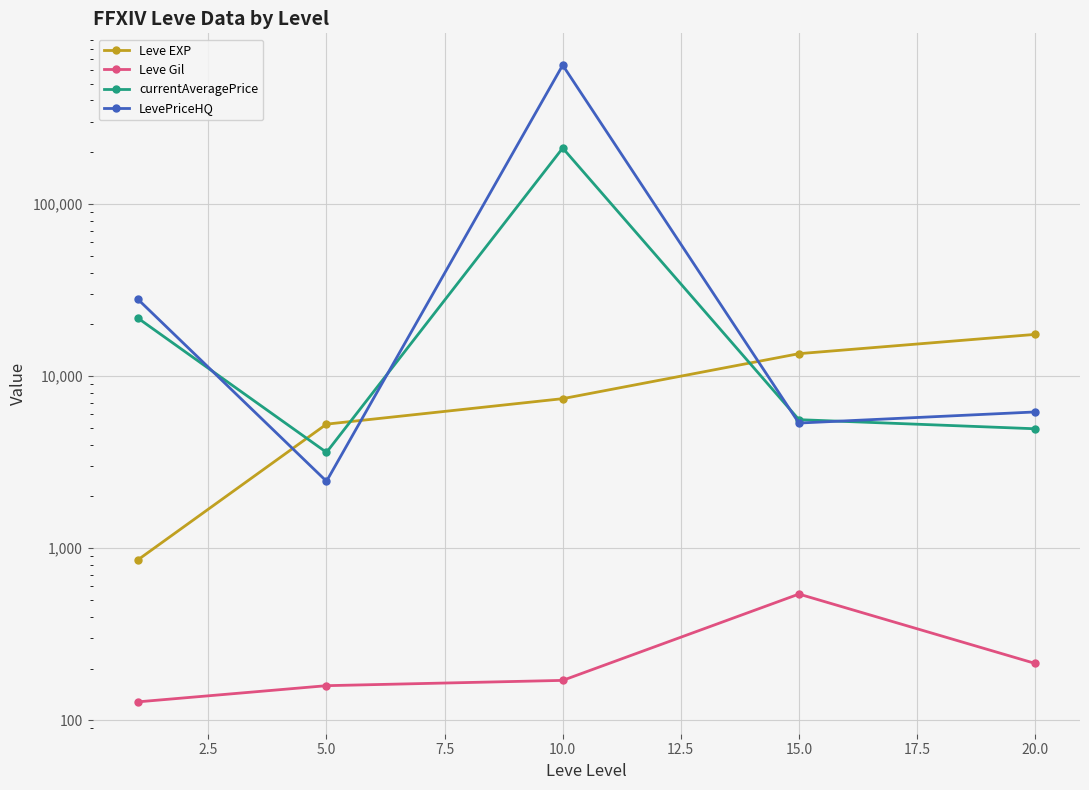

How many interior local peaks does the Leve Gil series have?

1